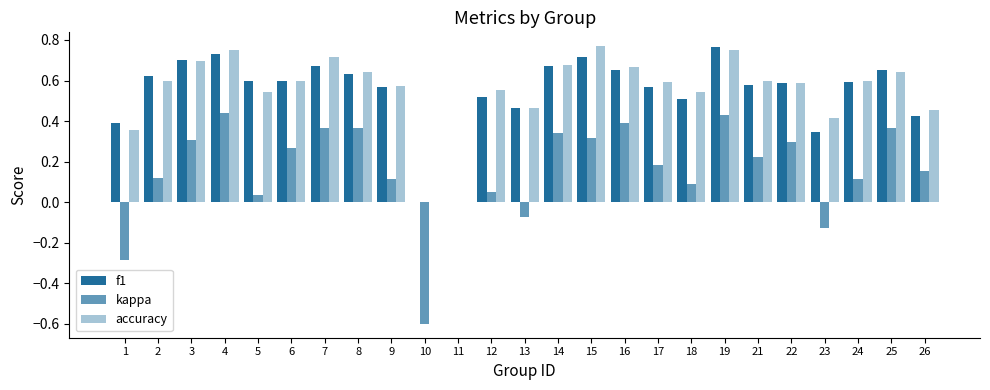

Which has a higher value, 21 or 26?

21